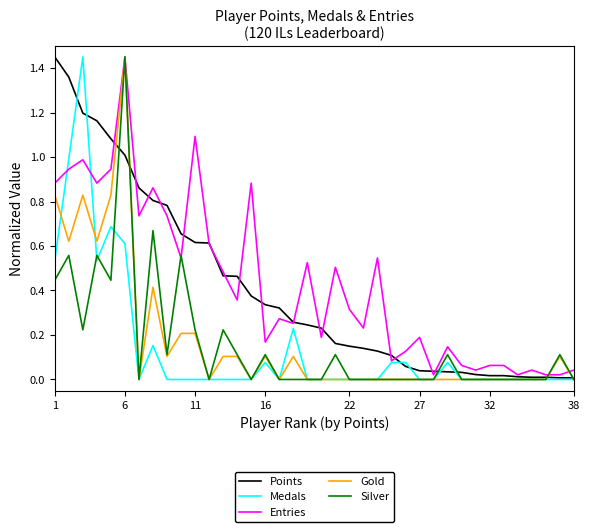

How many distinct data groups are displayed?

5